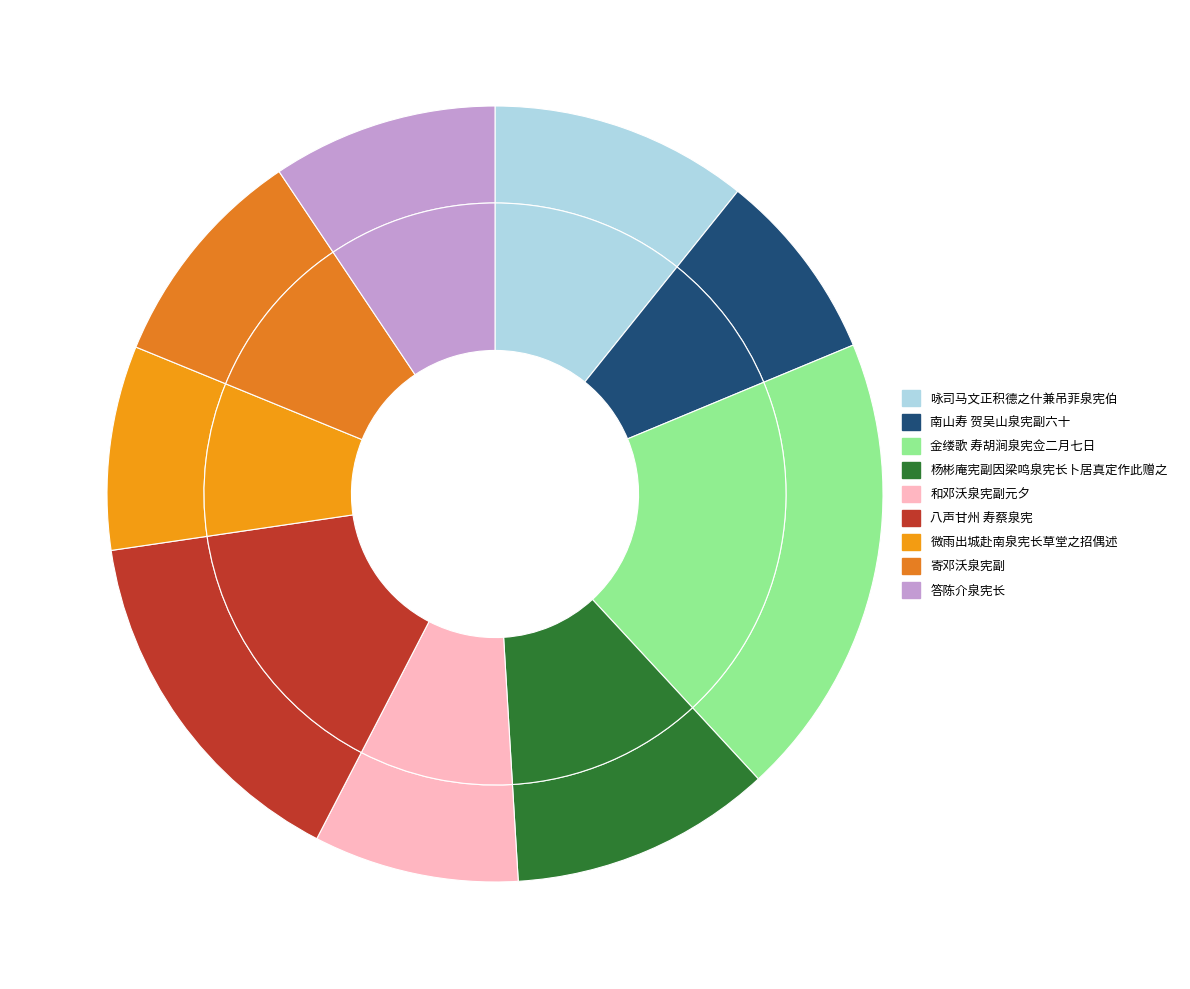

Is 寄邓沃泉宪副 the majority of the pie?

No